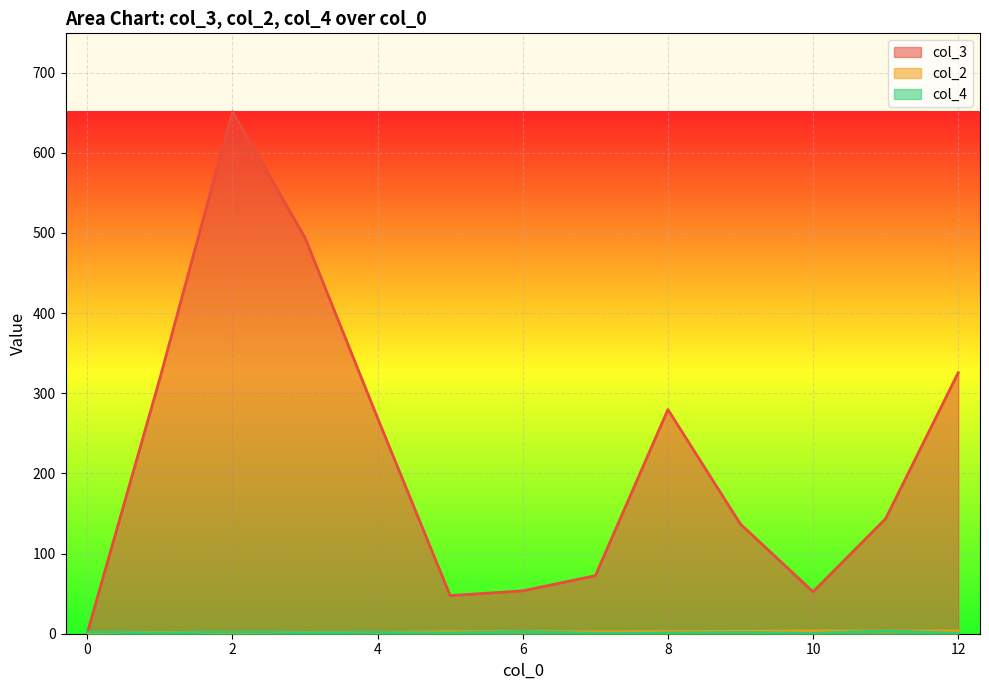

Is the value of col_2 at 11 greater than the value of col_4 at 0?

Yes